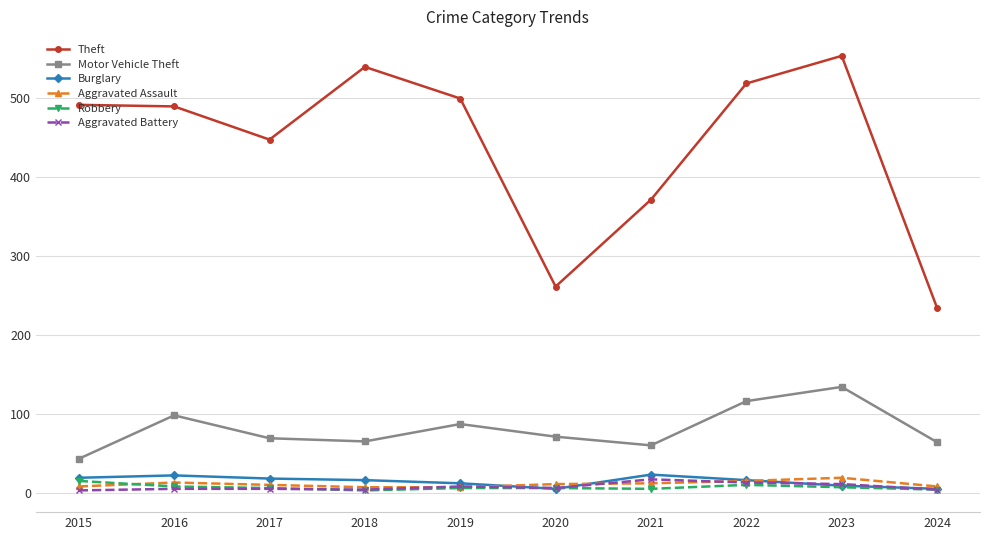

Is the value of Motor Vehicle Theft at 2015 greater than the value of Aggravated Assault at 2015?

Yes